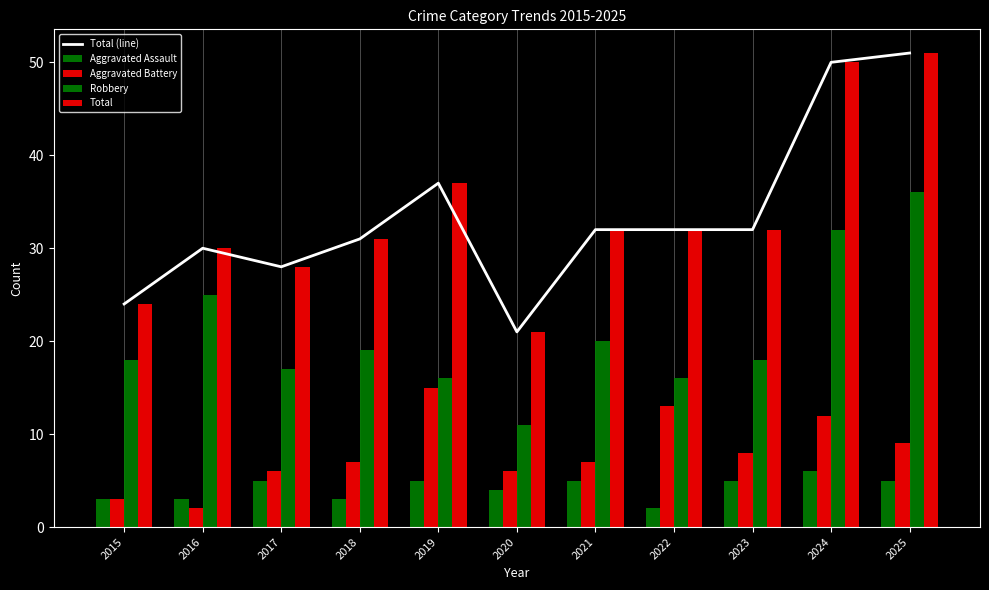

How many groups of bars are there?

11